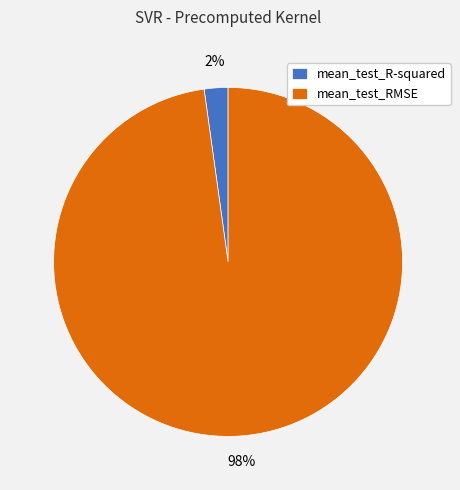

How many segments does this pie chart have?

2